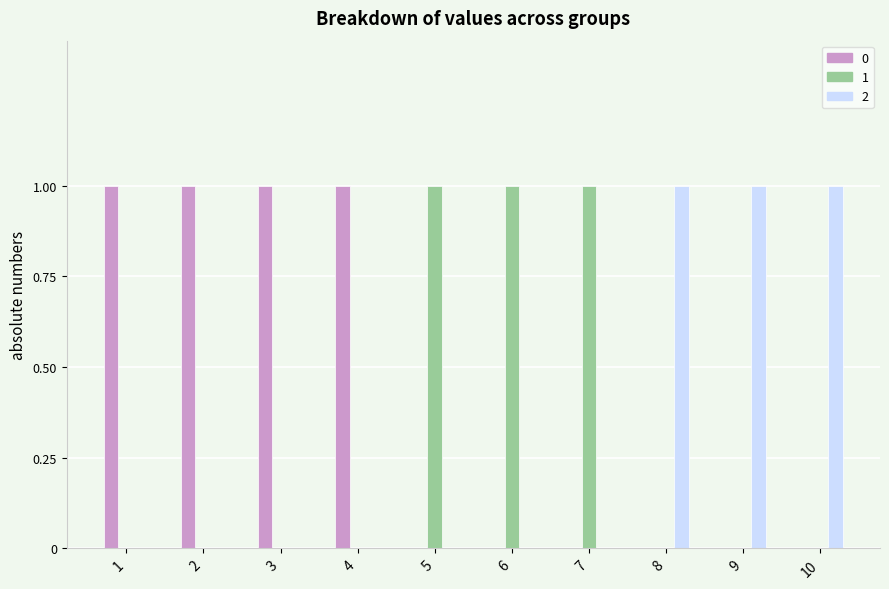

Count the 2 values in the range 0 to 1.

10